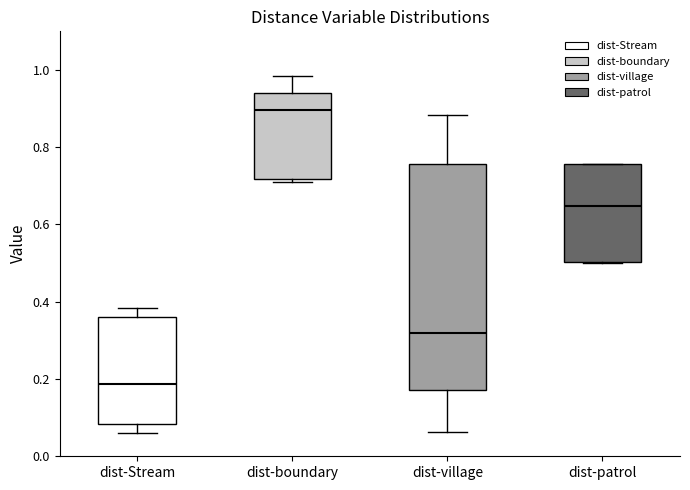

Reading left to right, transcribe this box plot: for each box, give where its median line is, the range the box spans, and where its two whiskers end, as read against the y-axis. The values are not printed on the chart, so give them approximately, as read against the axis.

dist-Stream: median 0.18, box 0.08 to 0.36, whiskers 0.06 to 0.38
dist-boundary: median 0.90, box 0.72 to 0.94, whiskers 0.70 to 0.98
dist-village: median 0.32, box 0.18 to 0.76, whiskers 0.06 to 0.88
dist-patrol: median 0.64, box 0.50 to 0.76, whiskers 0.50 to 0.76